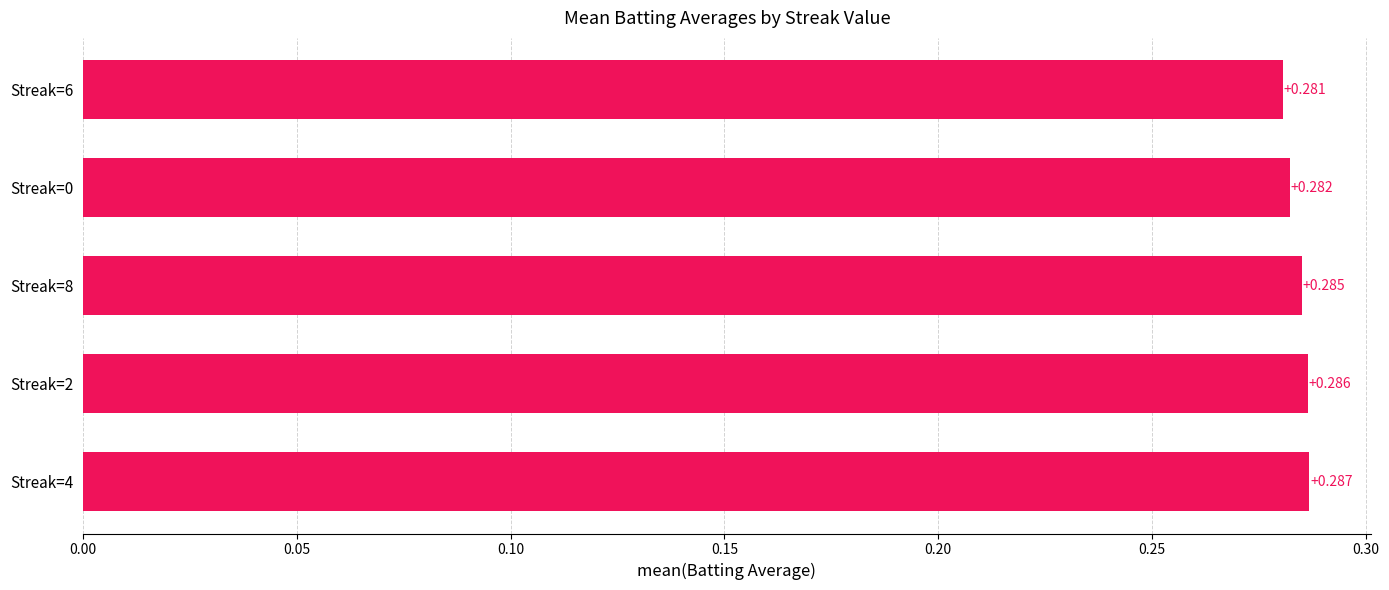

Which label corresponds to the smallest value in the chart?

Streak=6